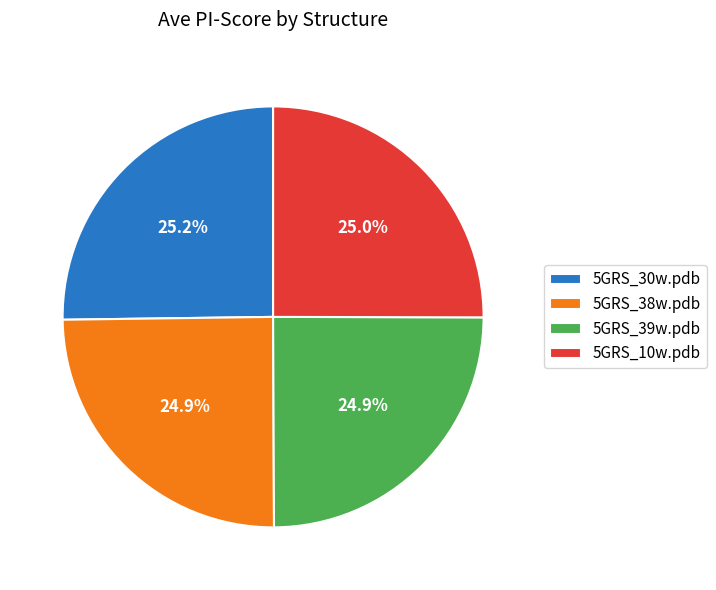

Approximately how many times larger is the value at 5GRS_39w.pdb compared to 5GRS_30w.pdb?

1.0